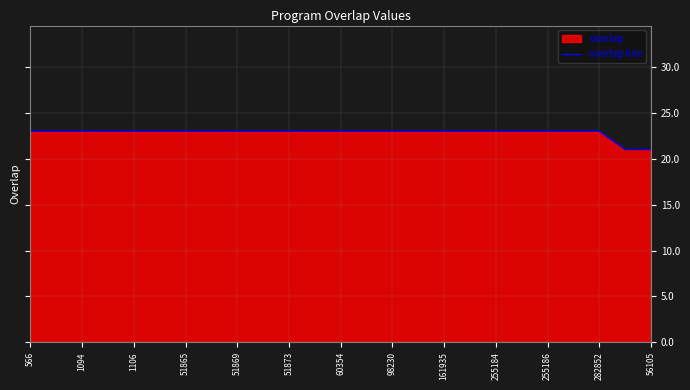

The value at 255186 is 23. True or false?

True